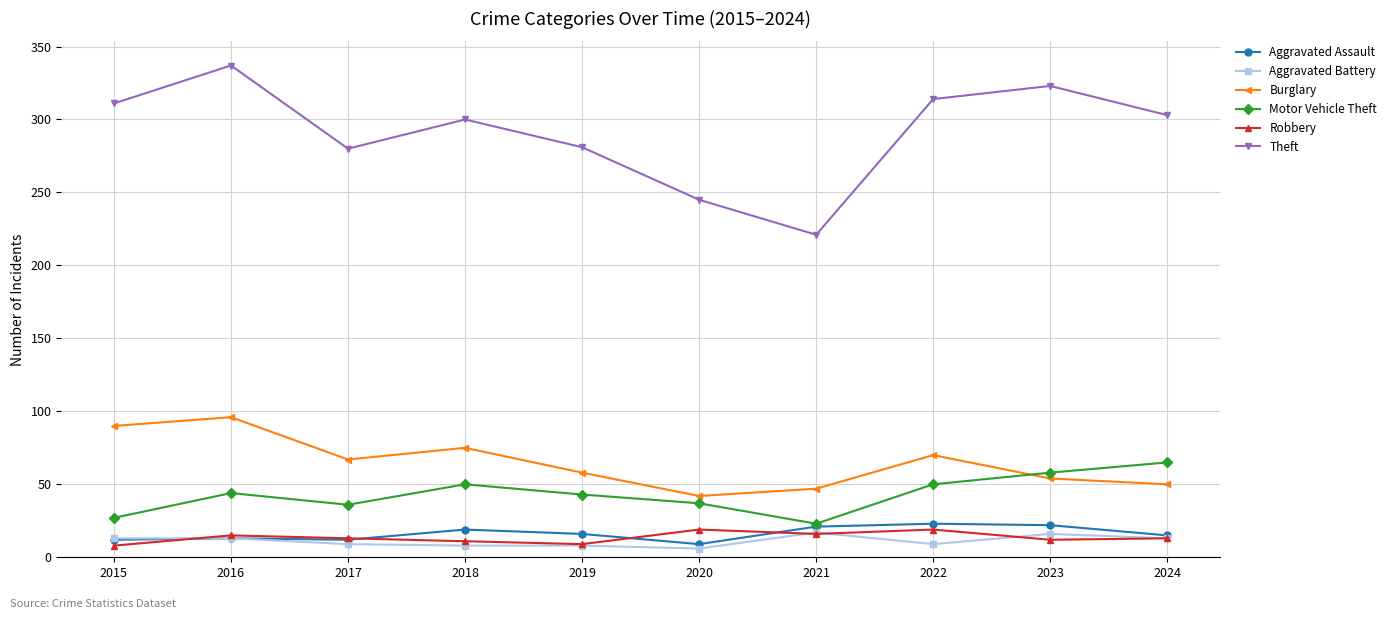

Where is the first local minimum for Theft?

2017